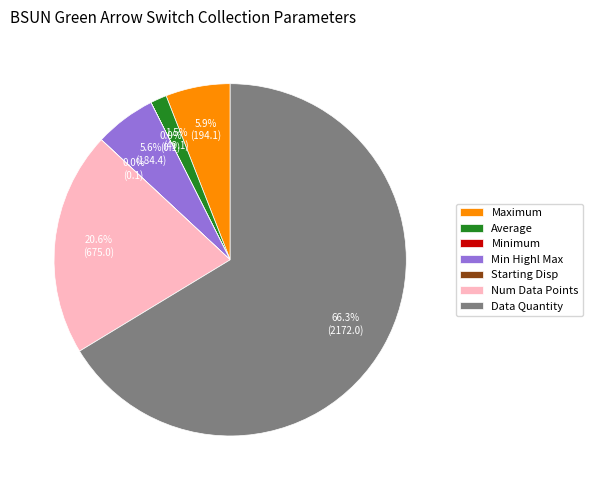

Does any single category account for the majority?

Yes